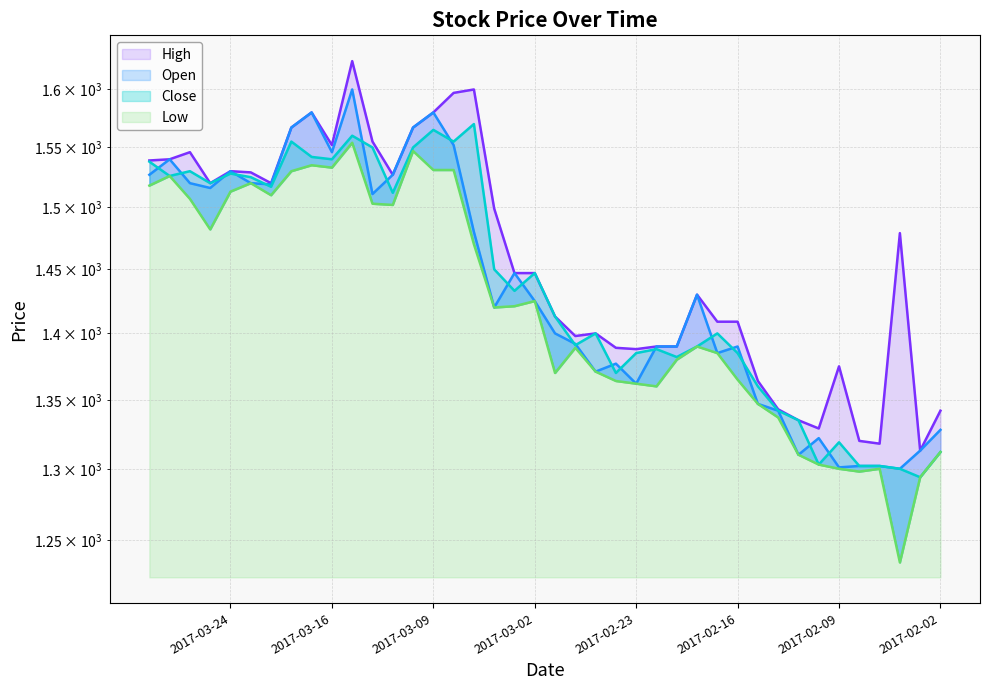

What is the maximum value shown in the chart?

1625